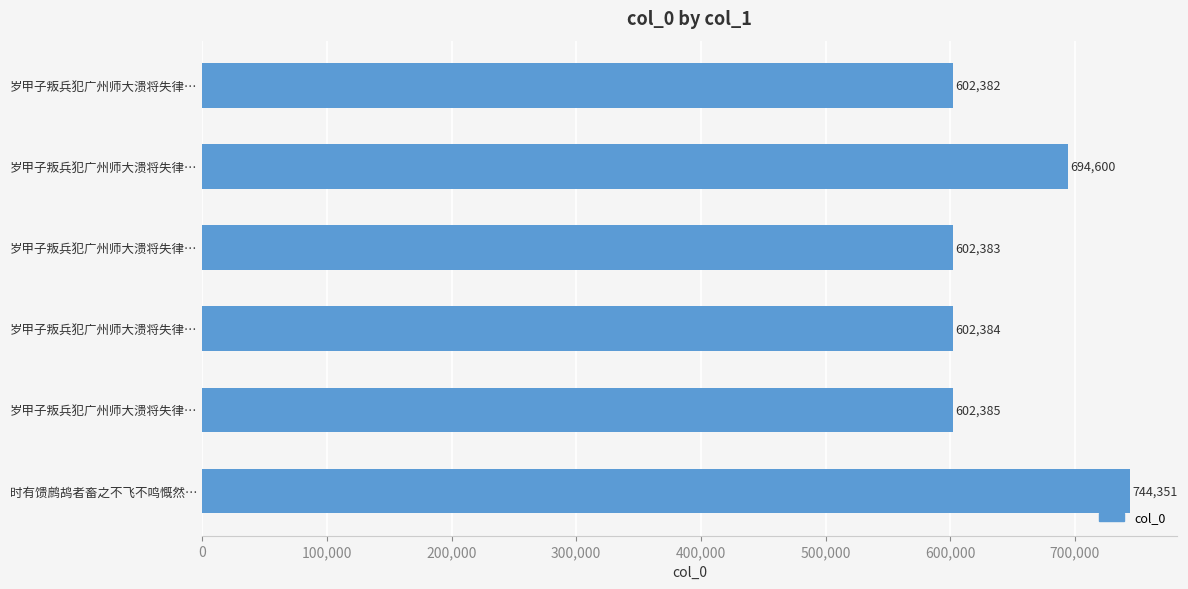

How many categories are shown in the chart?

6